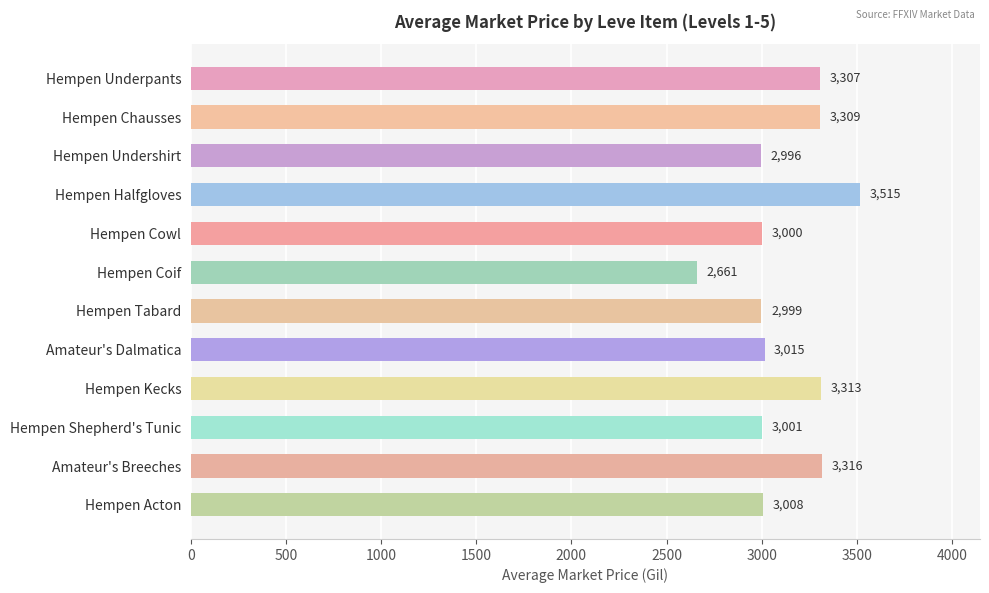

What is the sum of all values?

37440